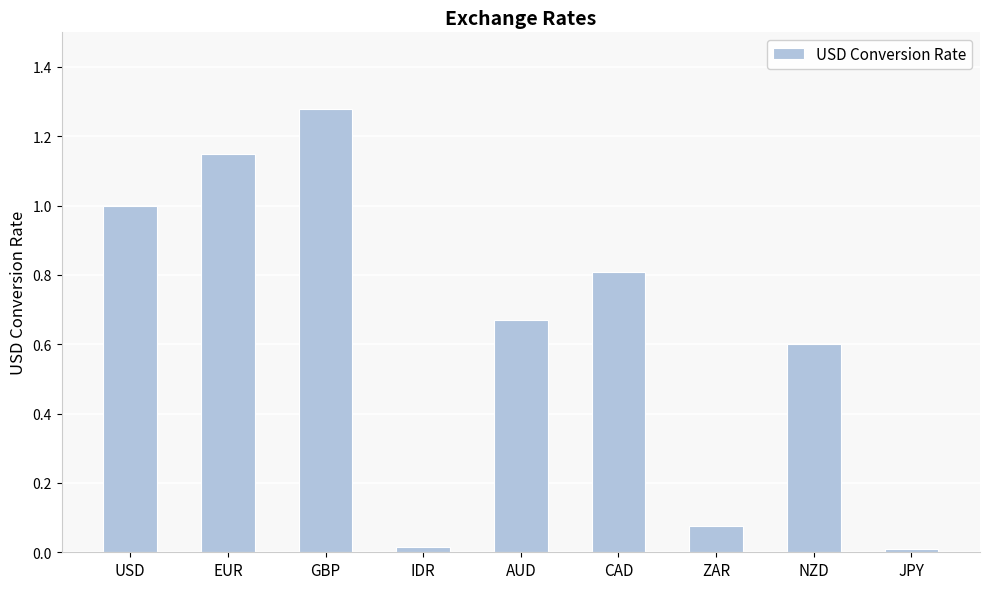

Between USD and ZAR, which is larger?

USD